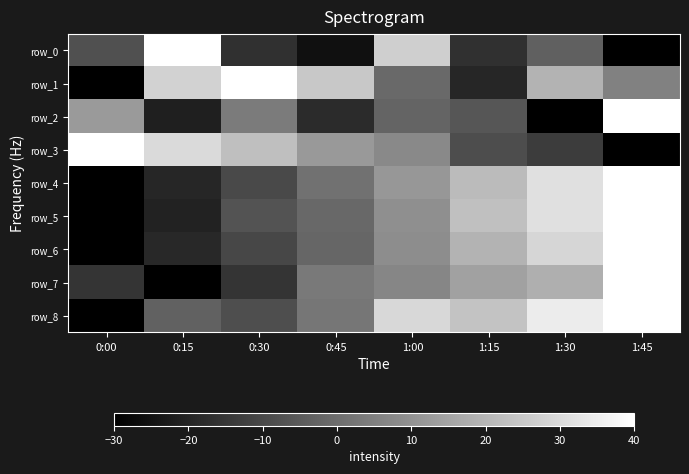

Read the row_8 value at 0:00.

-30.0